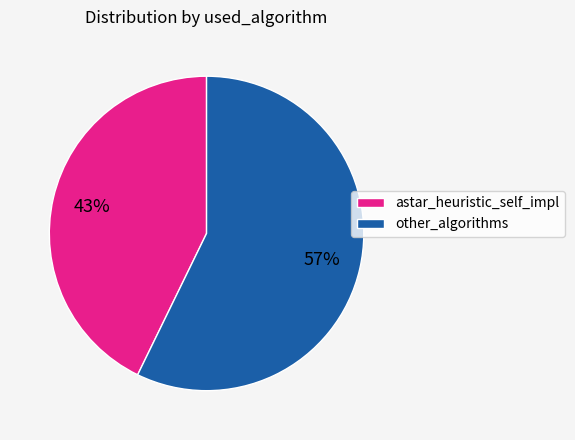

Does any single category account for the majority?

Yes